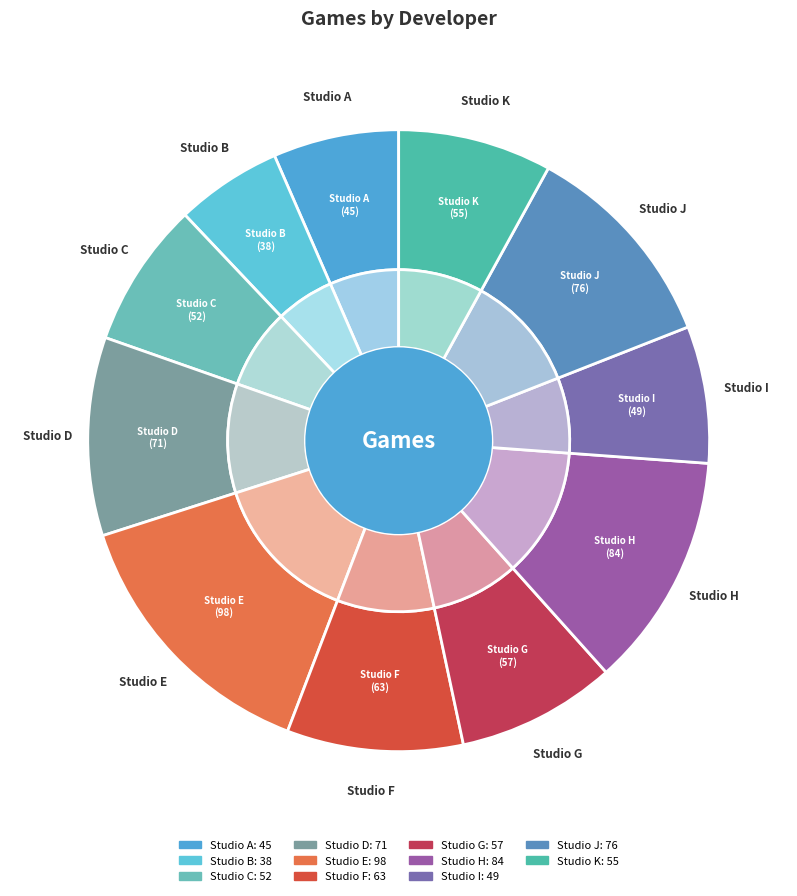

Combined, do Studio H and Studio D account for over 50%?

No